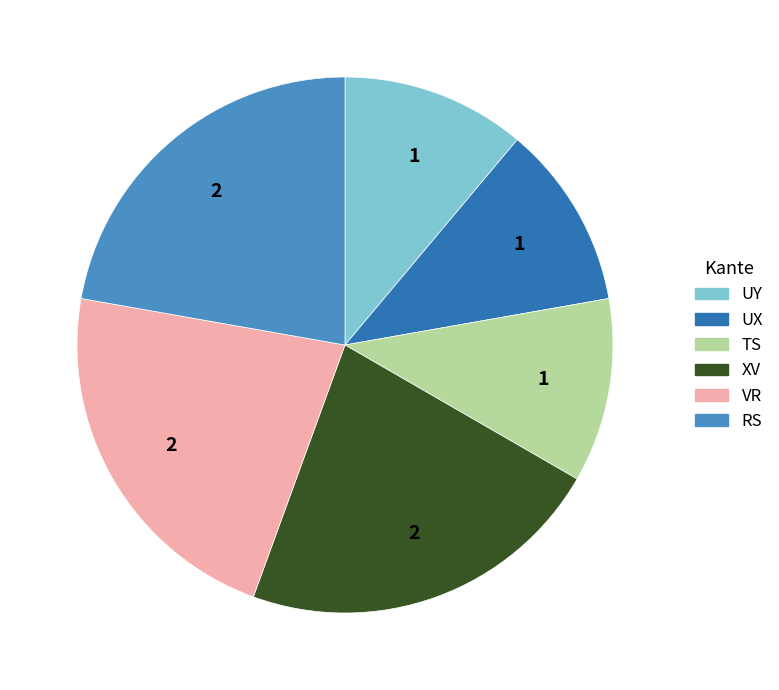

Is there a majority slice in this chart?

No